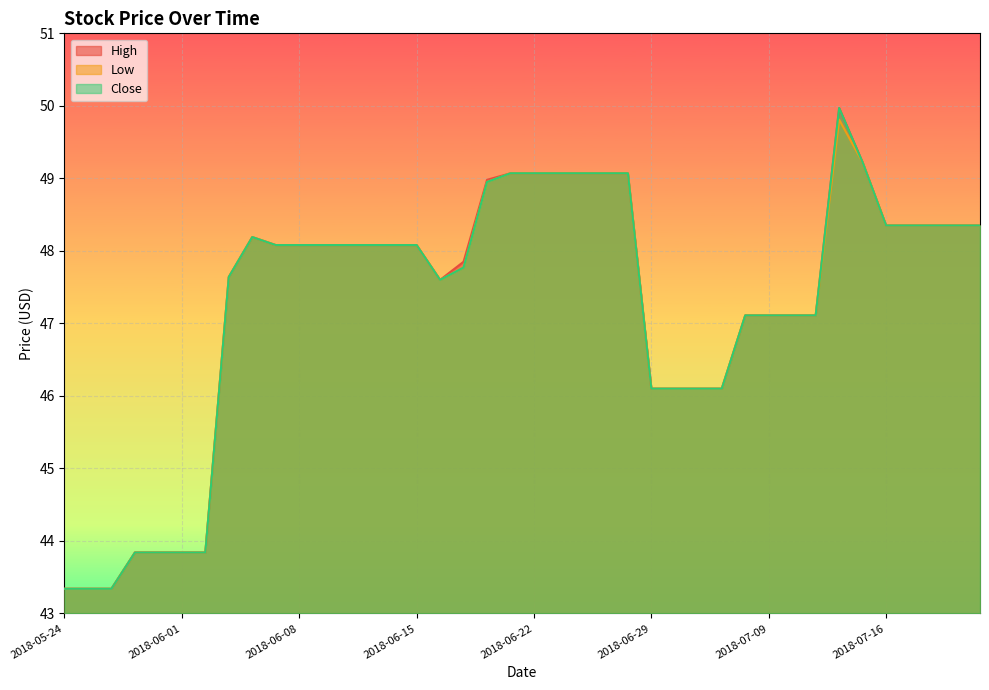

What is the sum of the High values at 2018-07-20 and 2018-06-20?

97.3